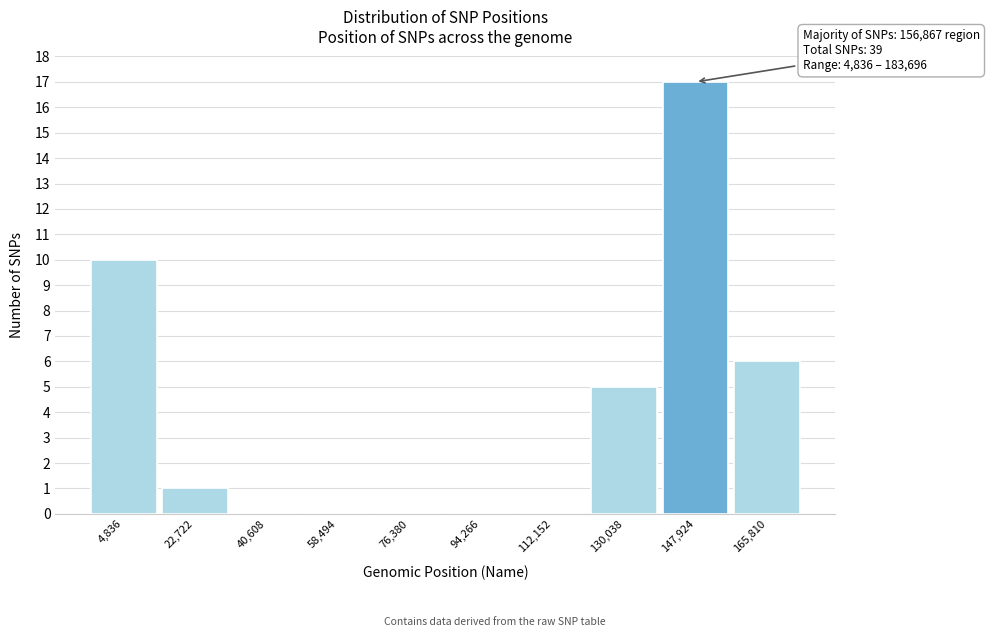

Reading right to left, transcribe all the data shown in this chart.

165,810=6	147,924=17	130,038=5	112,152=0	94,266=0	76,380=0	58,494=0	40,608=0	22,722=1	4,836=10